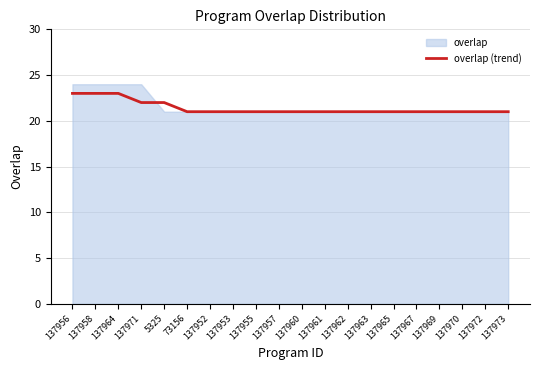

What position from the right is 137960?

10